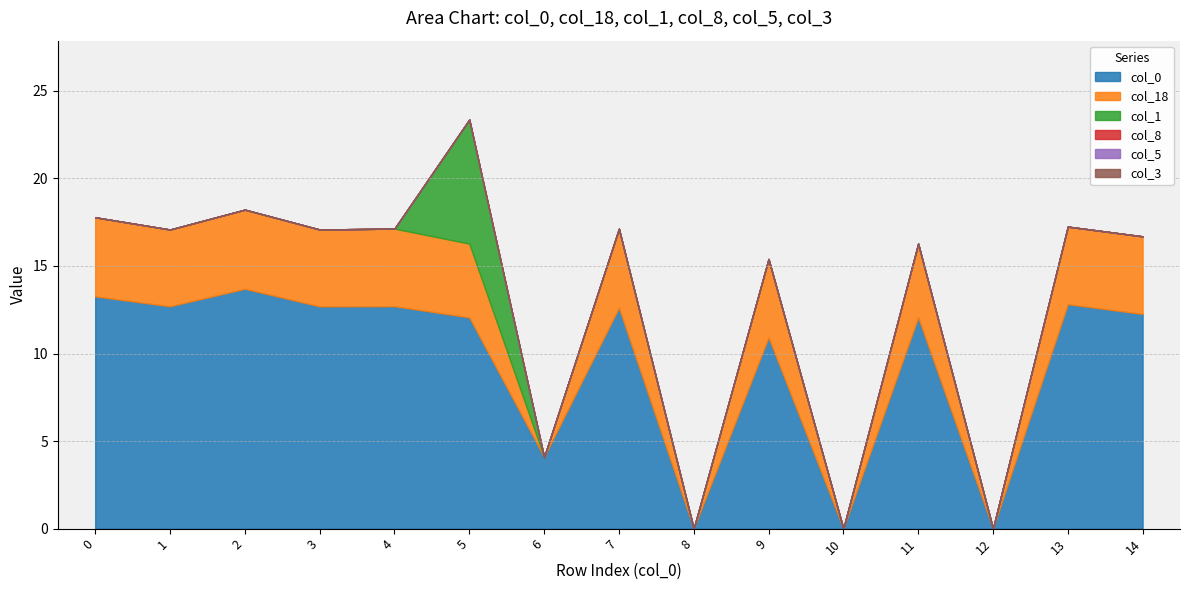

True or false: col_8 has a value of 0.0 at 12.

True